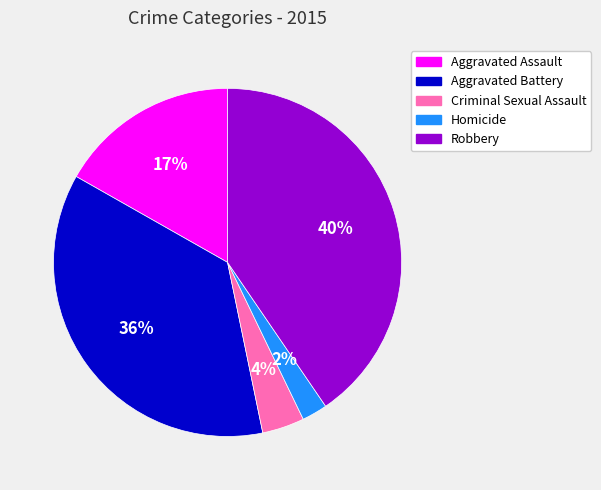

Is Criminal Sexual Assault the majority of the pie?

No